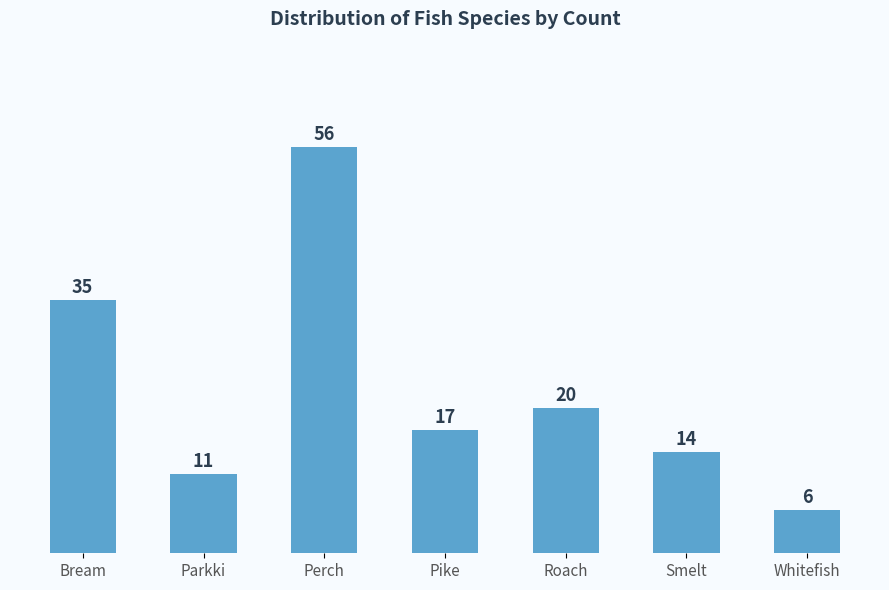

How many data points does each series have?

7